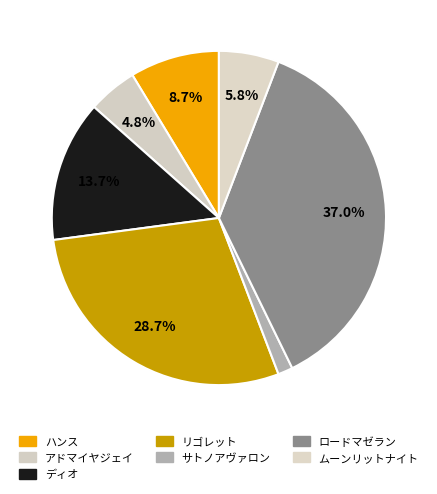

The ディオ slice represents 14% of the pie. True or false?

True